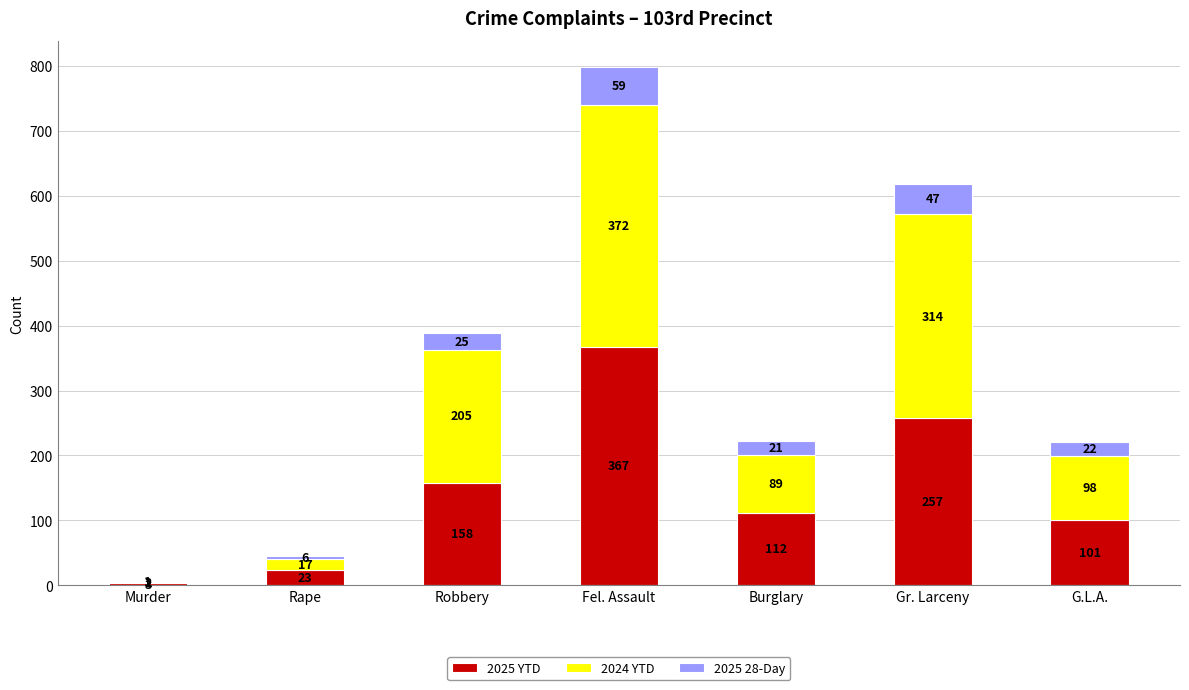

At which category is the sum across all series the highest?

Fel. Assault